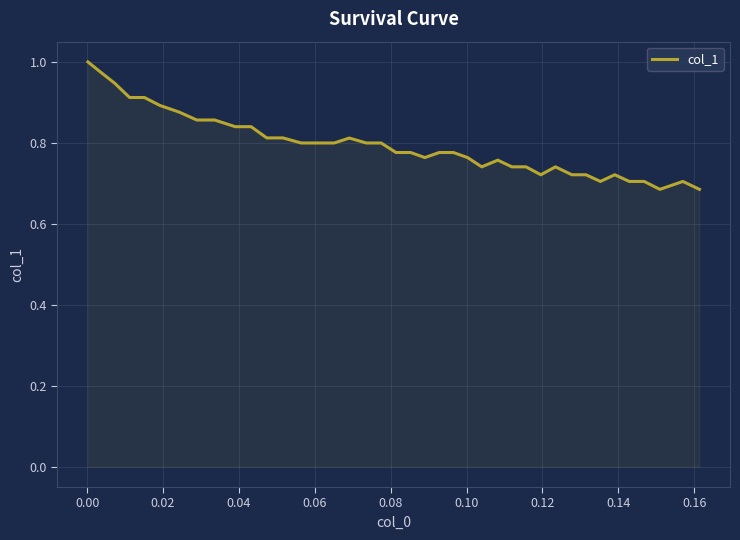

What is the difference between the maximum and minimum values?

0.3